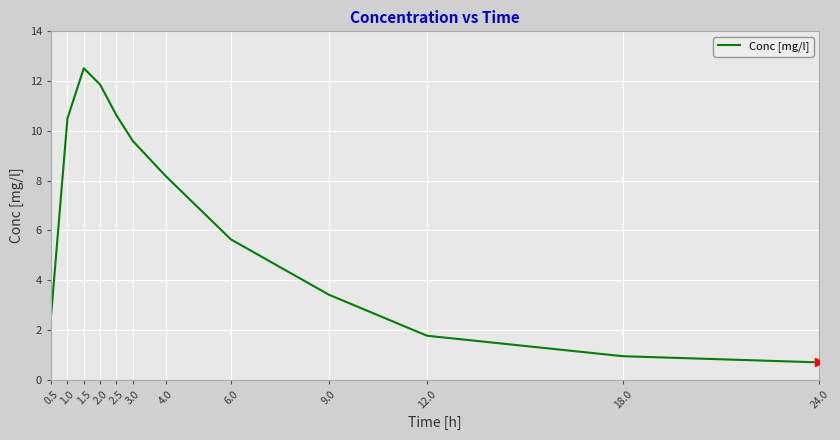

Reading left to right, list all the values displayed in this chart.

0.5=2.6	1.0=10.5	1.5=12.5	2.0=11.9	2.5=10.6	3.0=9.6	4.0=8.2	6.0=5.6	9.0=3.4	12.0=1.8	18.0=0.9	24.0=0.7